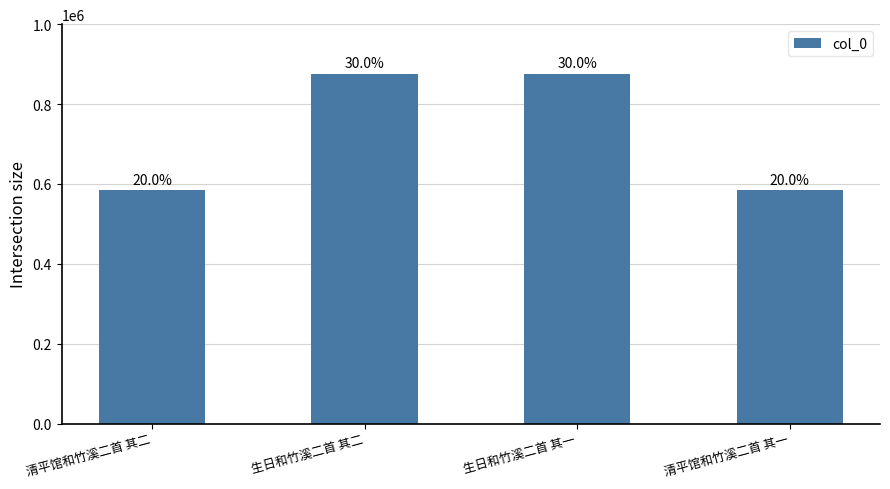

What is the difference between the maximum and second lowest values?

292742